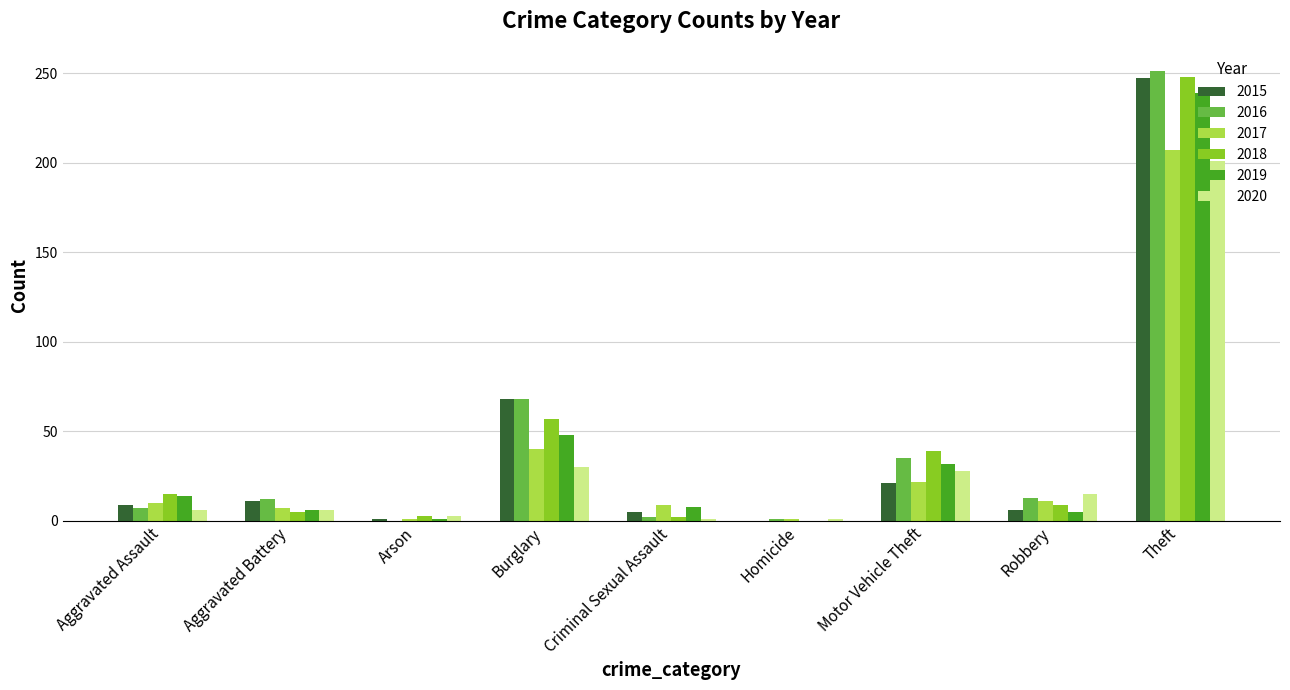

What is the sum of all 2019 values?

353